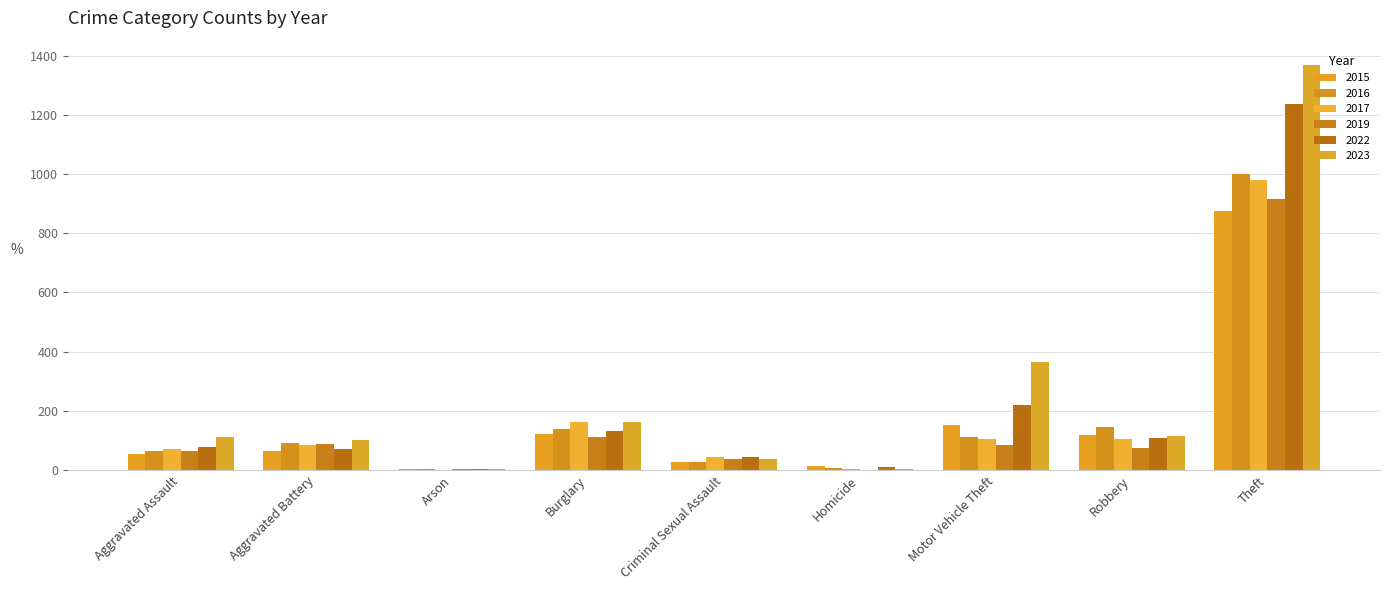

Reading left to right, transcribe all the data shown in this chart.

2015: 54	64	2	121	28	13	152	117	874
2016: 66	93	2	139	28	8	110	144	999
2017: 72	83	1	162	44	5	104	105	979
2019: 65	88	2	110	36	0	84	75	914
2022: 78	71	4	132	43	10	219	108	1235
2023: 110	102	2	161	38	3	364	114	1368